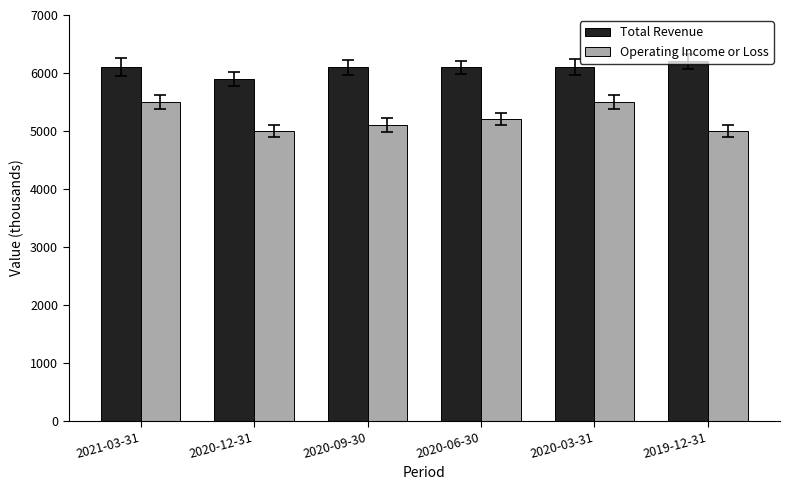

What is the difference between the Operating Income or Loss values at 2020-12-31 and 2020-03-31?

500